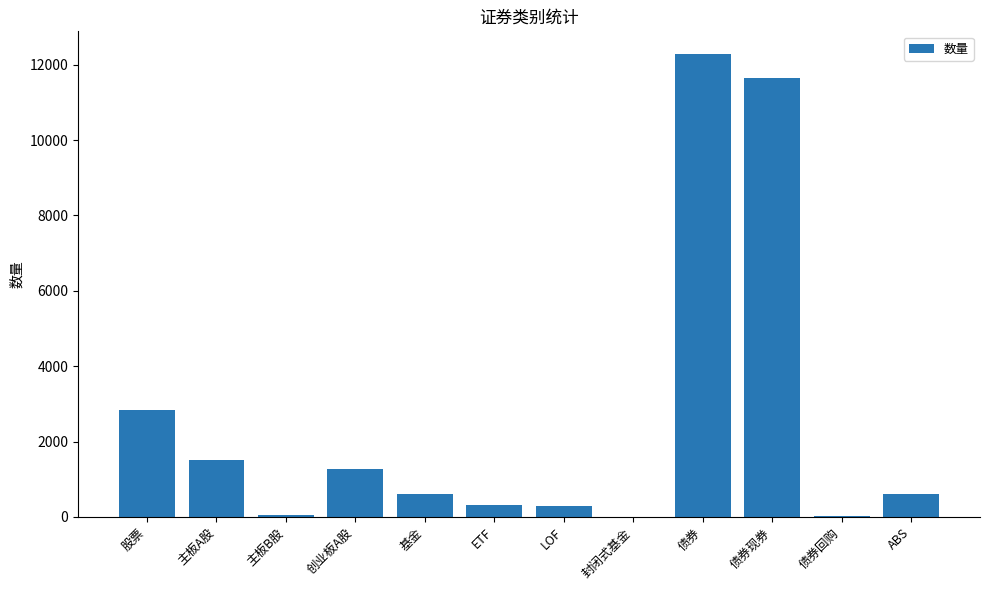

What is the ratio of the value at 创业板A股 to the value at 主板A股?

0.8